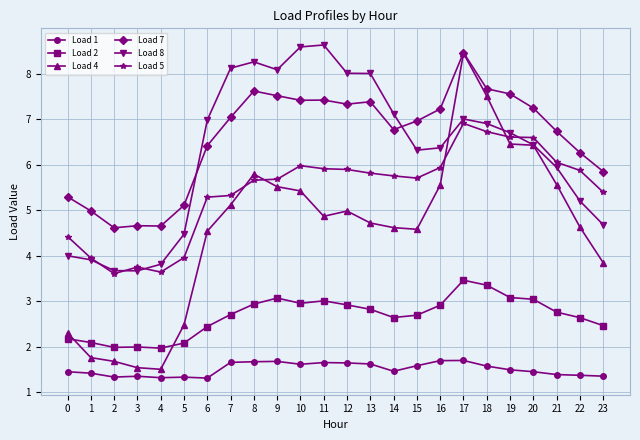

True or false: Load 8 has more than 1 points higher than both neighbors.

True